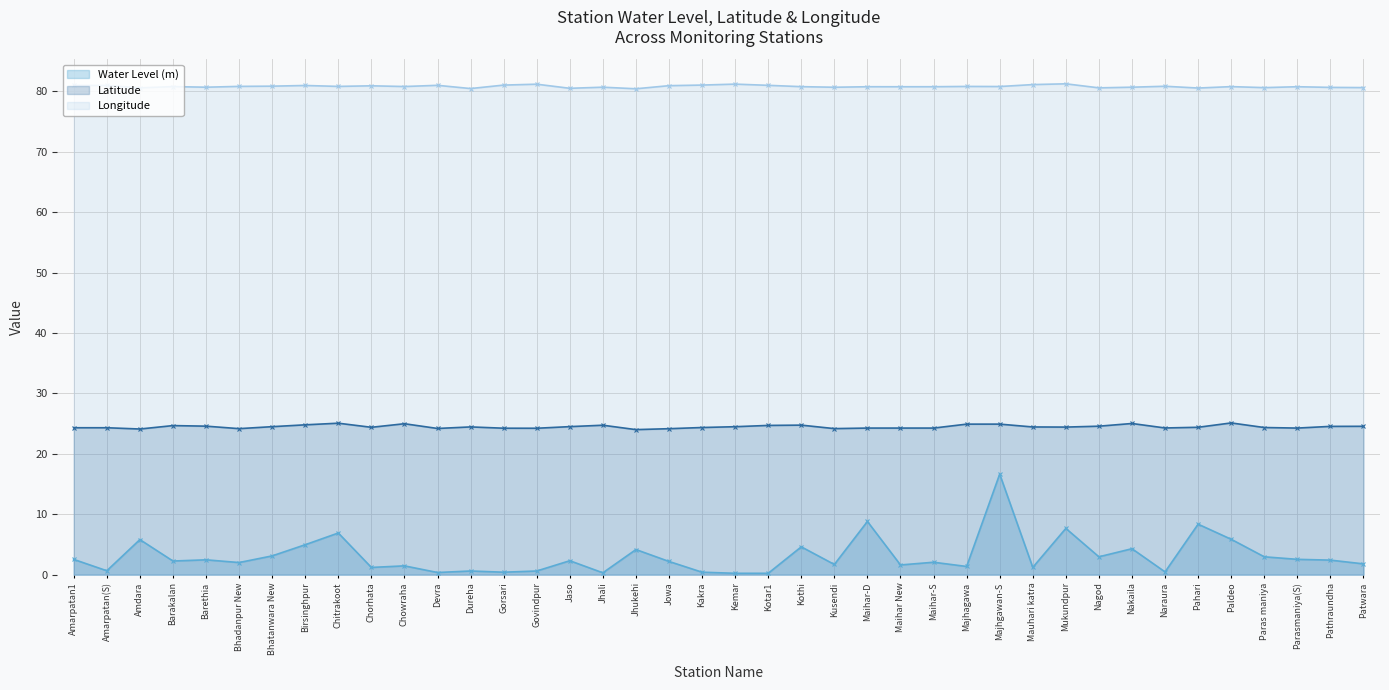

What is the sum of all Water Level (m) values?

122.1